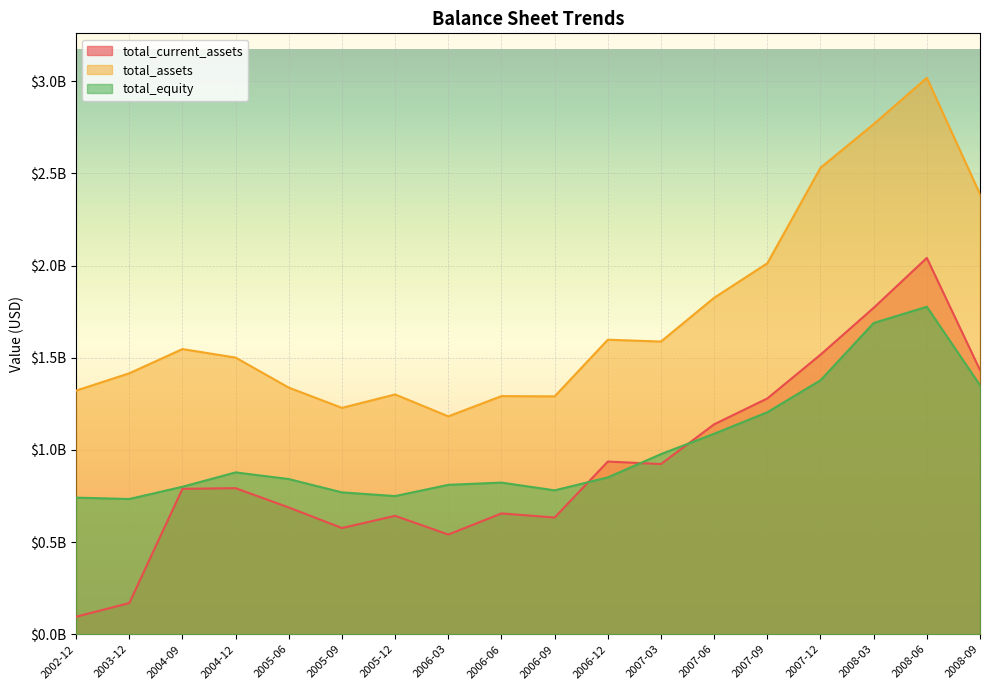

Which has a higher value, 2004-12 or 2008-09?

2008-09